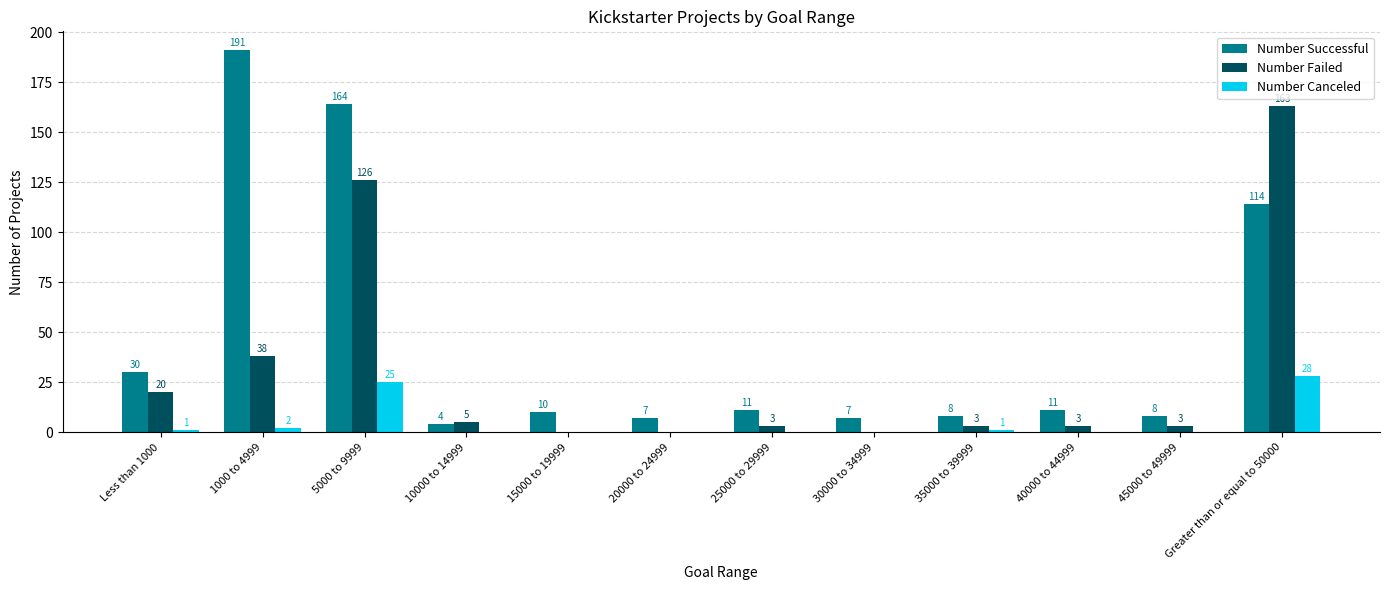

What is the sum of all Number Canceled values?

57